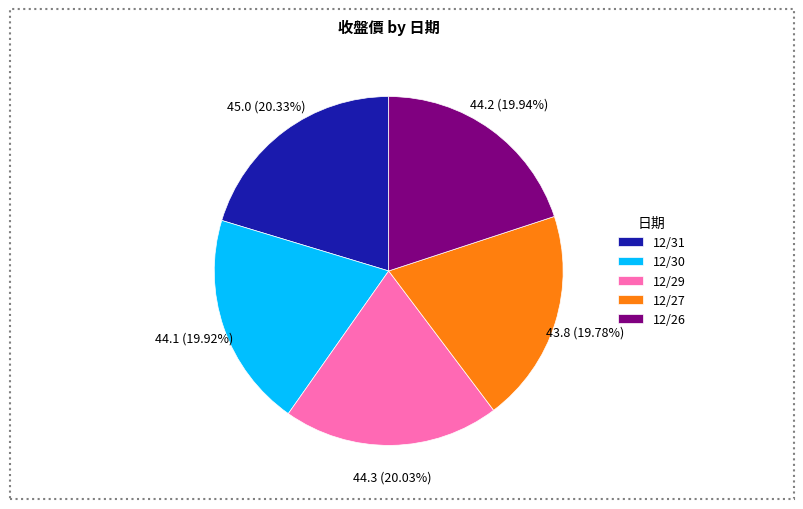

What percentage is the 12/30 slice, to the nearest percent?

20%